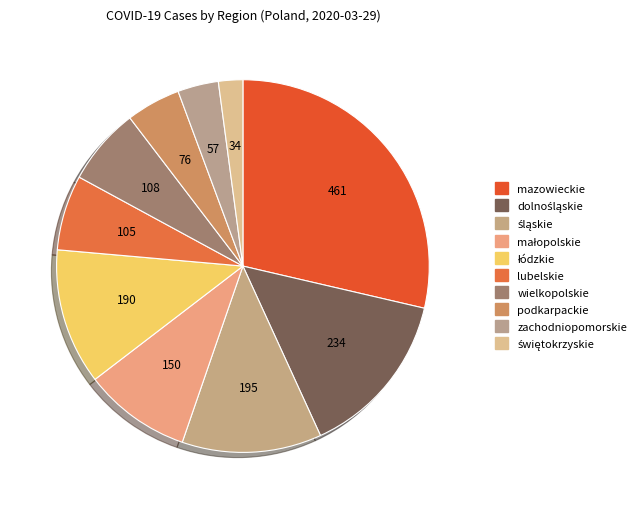

To the nearest percent, what is the difference between the małopolskie and dolnośląskie slice percentages?

5%